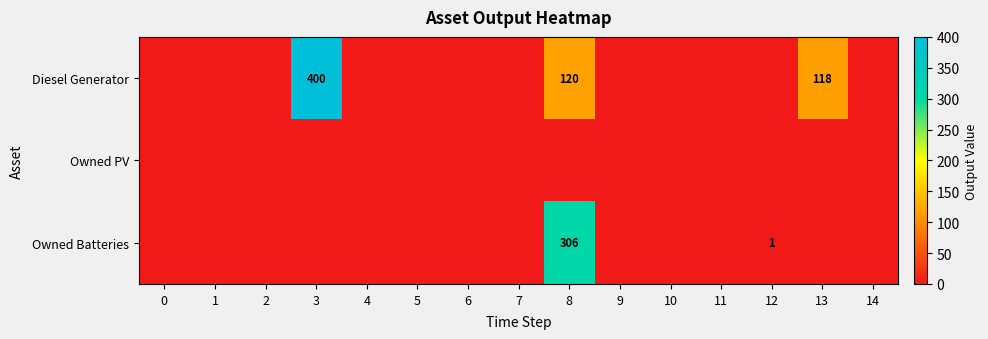

List the labels in order of Owned Batteries value, smallest first.

0, 1, 2, 3, 4, 5, 6, 7, 9, 10, 11, 13, 14, 12, 8